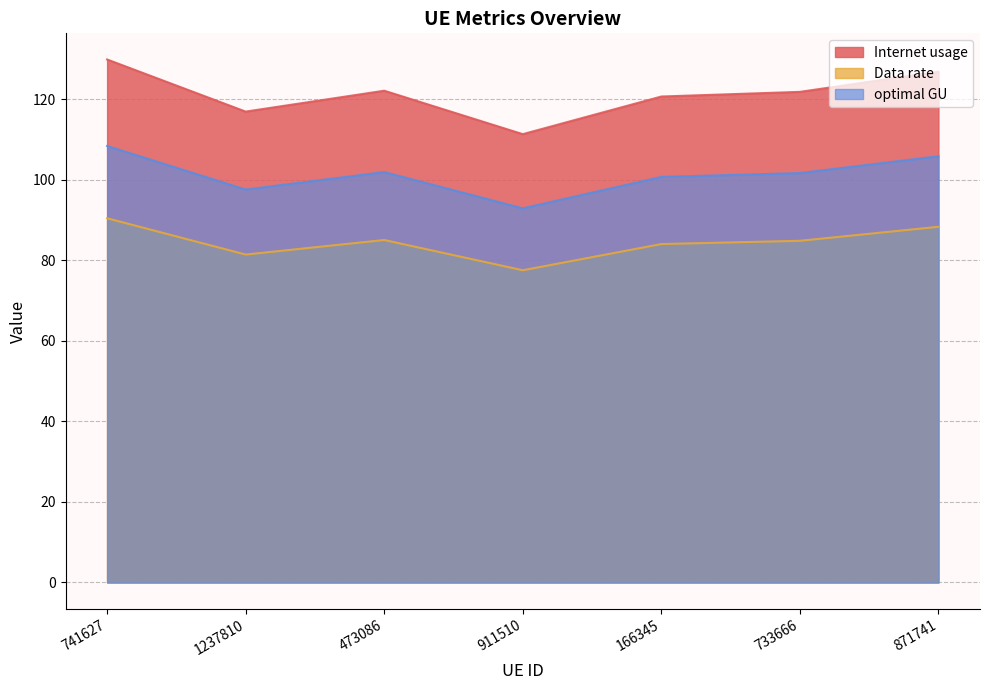

What value does the Data rate series have at 1237810?

81.5